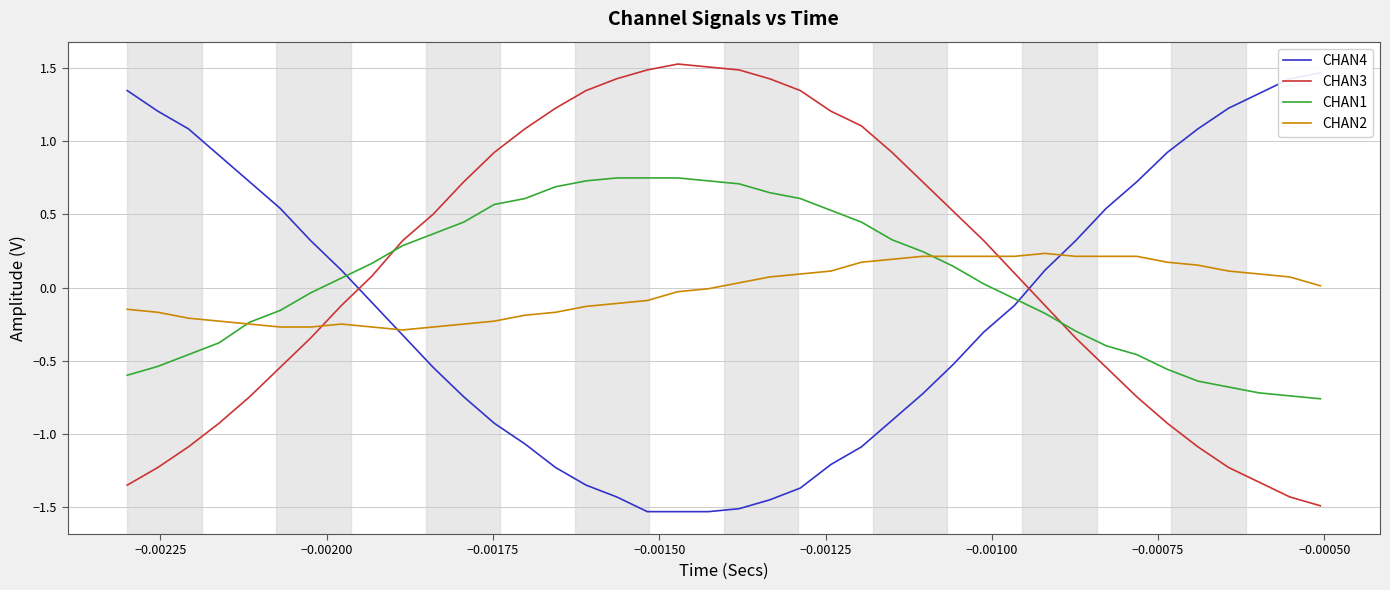

How many data points does each series have?

40